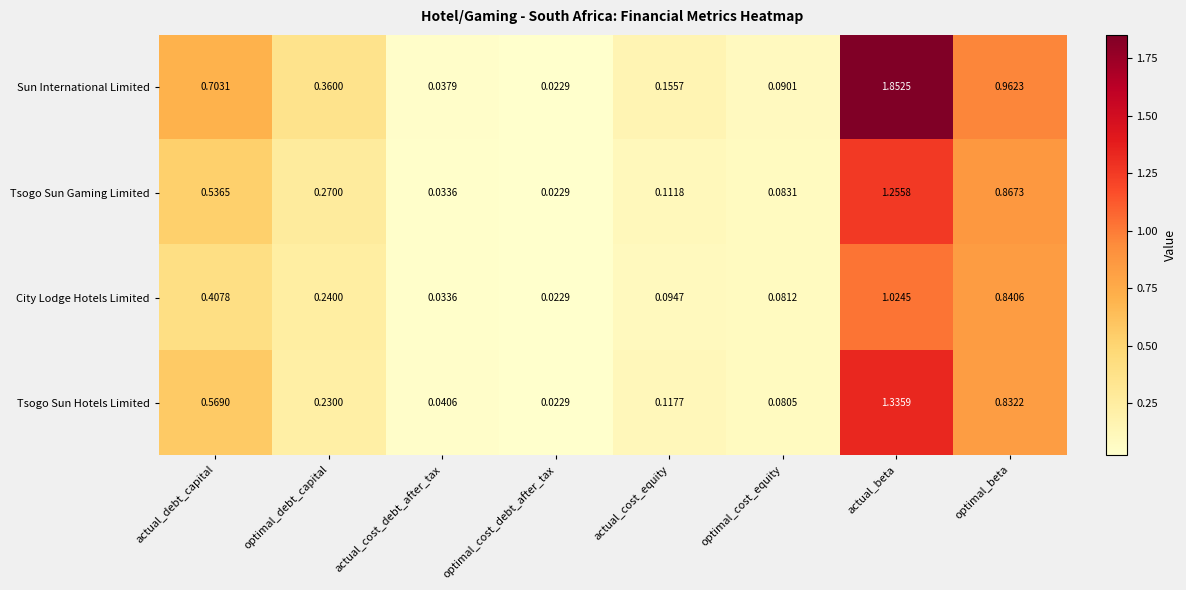

At which label is Tsogo Sun Hotels Limited closest to 0?

optimal_cost_debt_after_tax